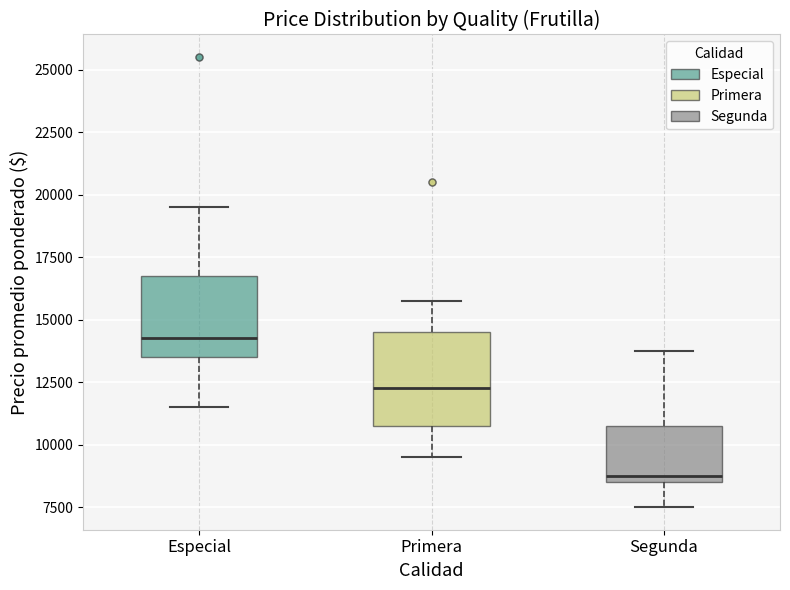

Reading left to right, read every box against the y-axis: the position of its median line, the range the box covers, and the ends of its whiskers. The values are not printed on the chart, so give them approximately, as read against the axis.

Especial: median 14500, box 13500 to 17000, whiskers 11500 to 19500
Primera: median 12500, box 11000 to 14500, whiskers 9500 to 16000
Segunda: median 9000, box 8500 to 11000, whiskers 7500 to 14000